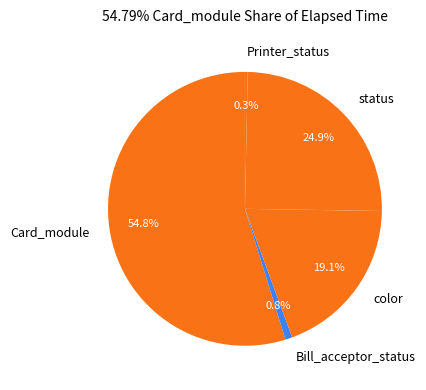

Between status and Bill_acceptor_status, which is larger?

status